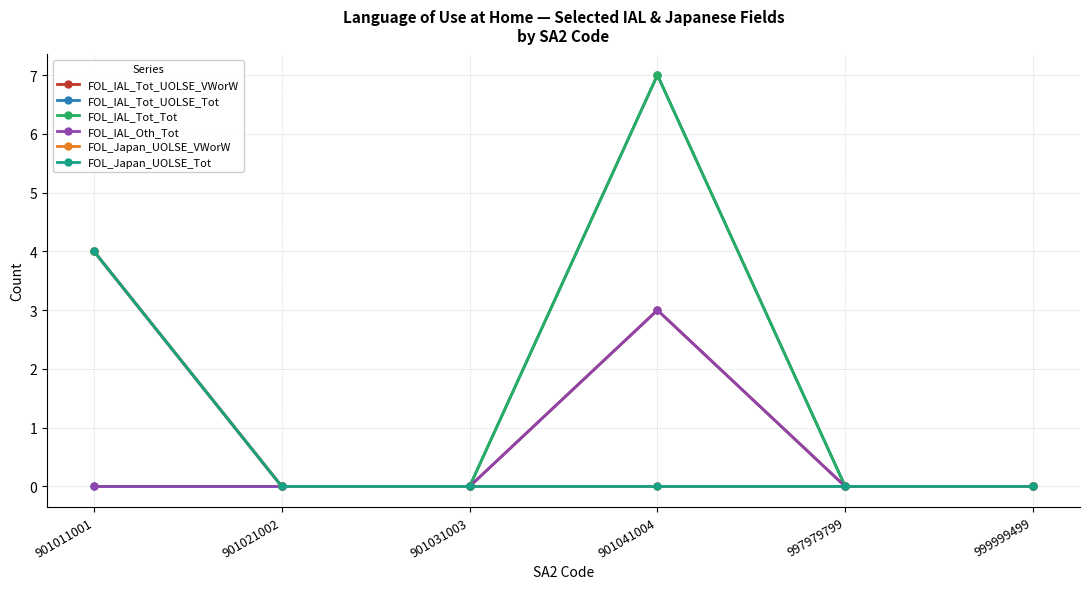

What is the sum of the FOL_IAL_Oth_Tot values at 999999499 and 901041004?

3